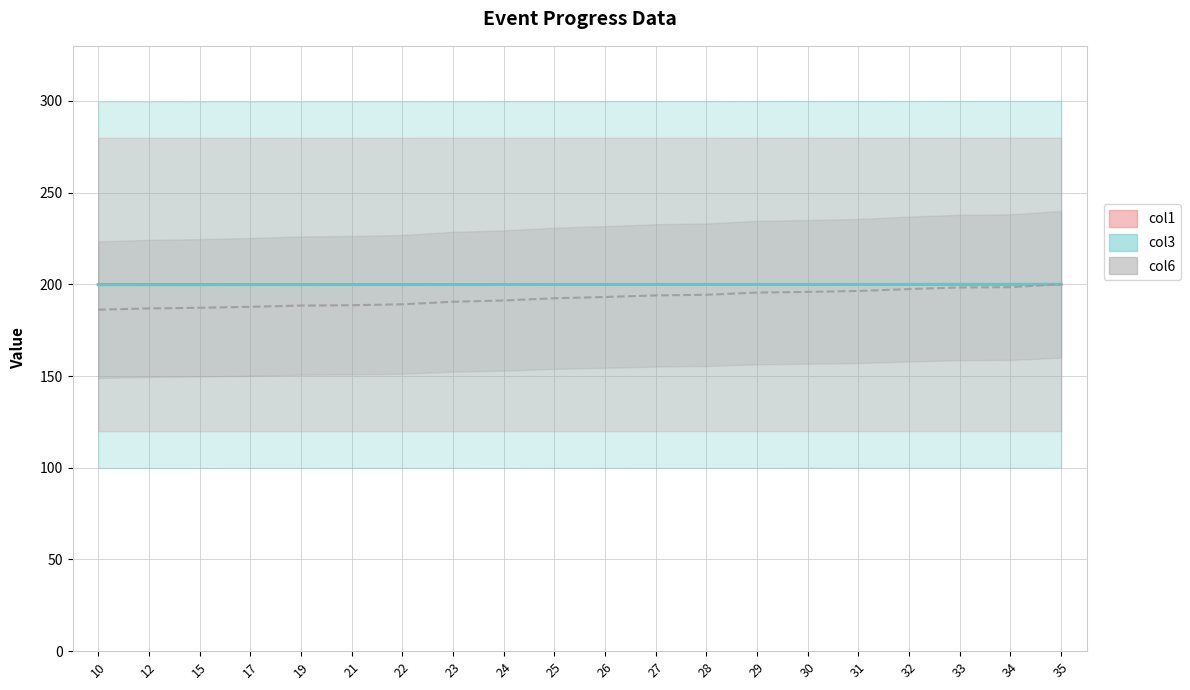

Is the value of col6 mean at 35 greater than the value of col3 mean at 22?

Yes